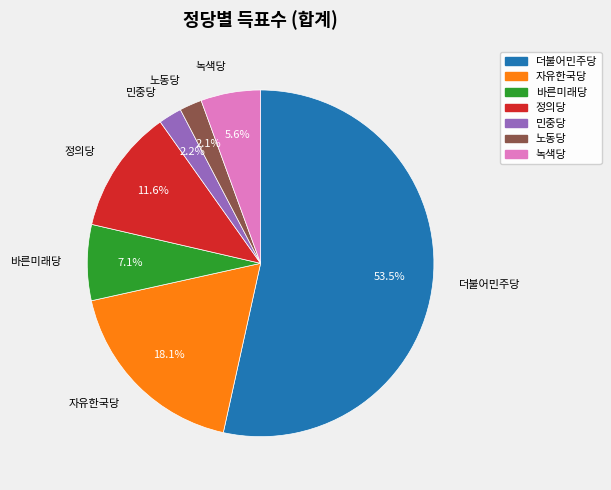

Which has a higher value, 더불어민주당 or 정의당?

더불어민주당